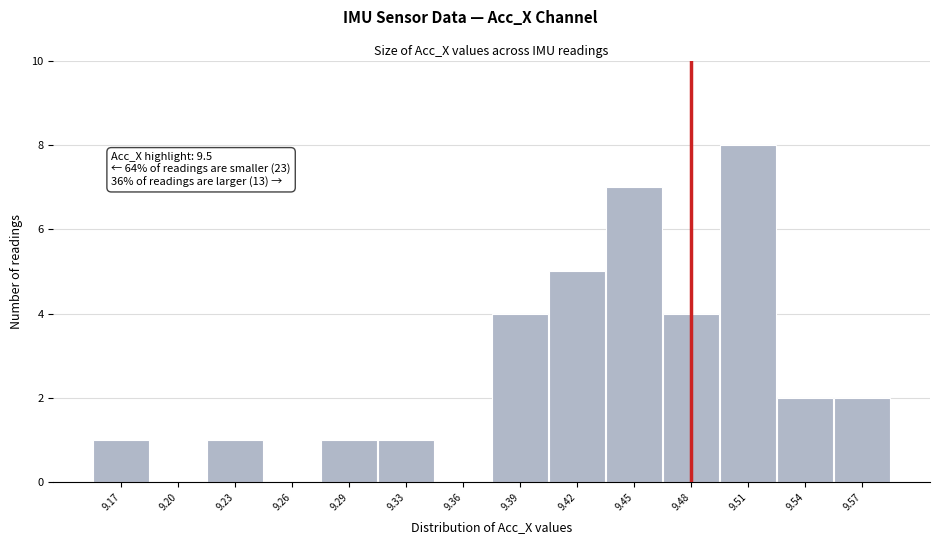

Reading right to left, what are all the values shown in this chart?

9.57=2	9.54=2	9.51=8	9.48=4	9.45=7	9.42=5	9.39=4	9.36=0	9.33=1	9.29=1	9.26=0	9.23=1	9.20=0	9.17=1